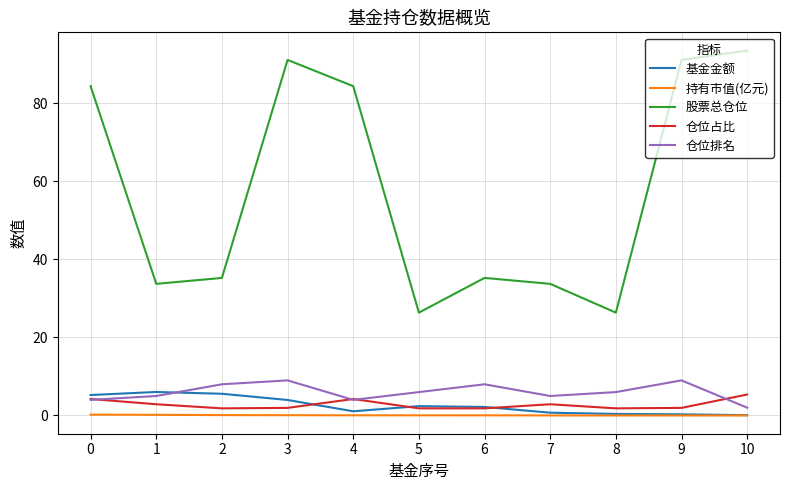

Where is the first local maximum for 股票总仓位?

3